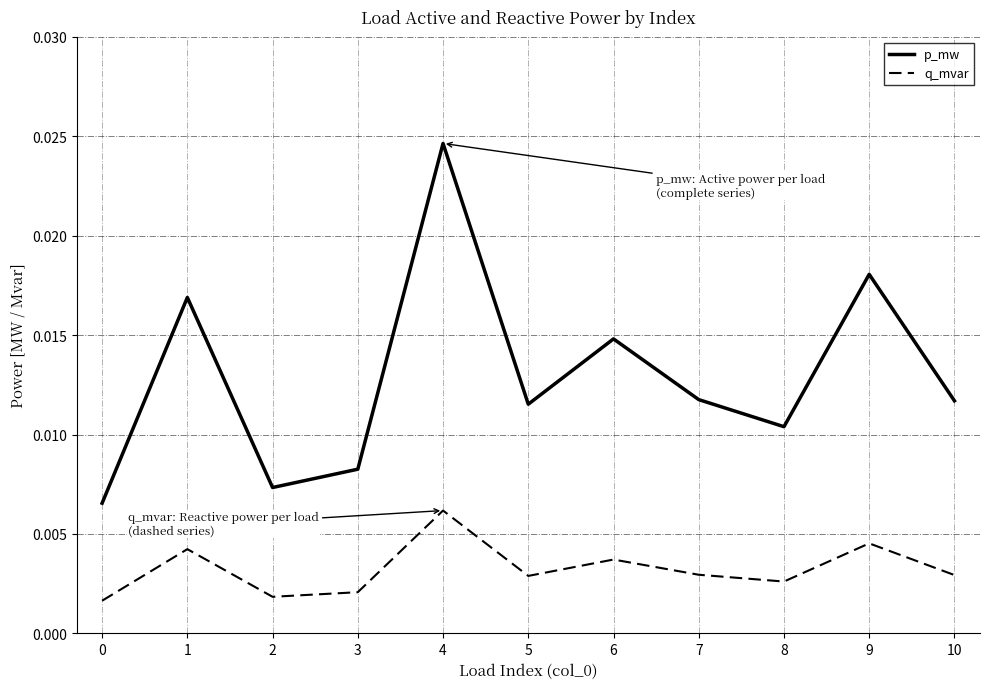

What is the sum of all p_mw values?

0.1